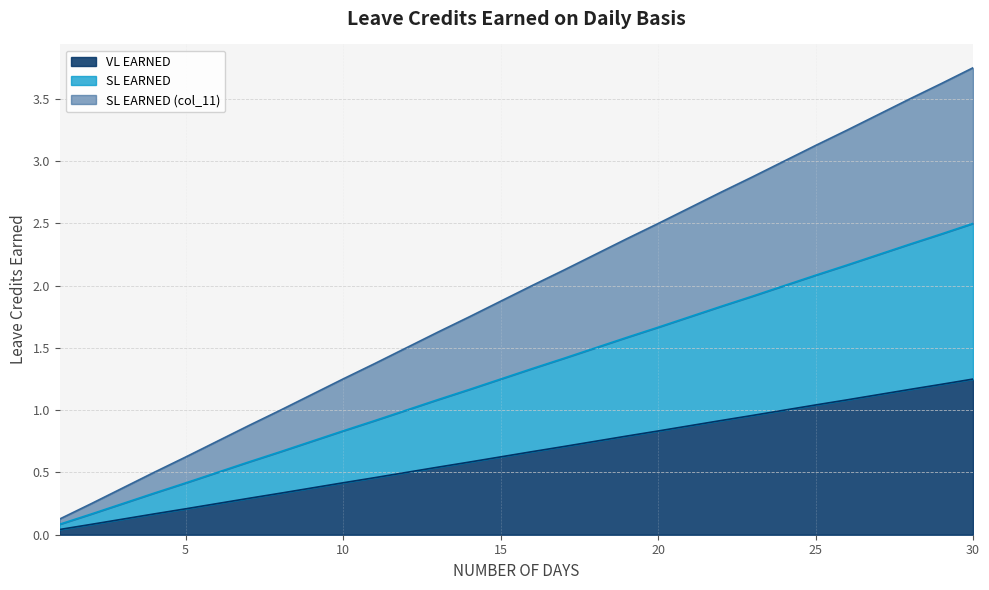

True or false: VL EARNED and SL EARNED cross at least once.

False